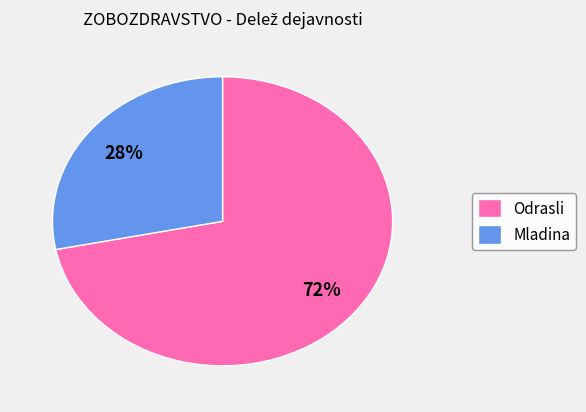

Approximately how many times larger is the value at Mladina compared to Odrasli?

0.4